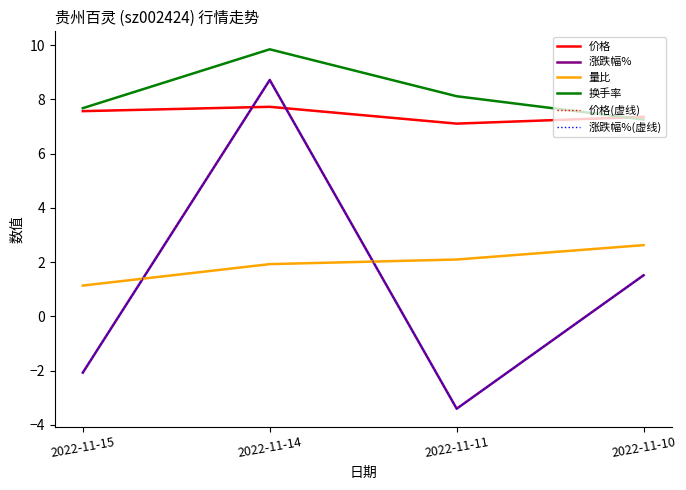

What is the difference between the highest and lowest values at 2022-11-11?

11.5